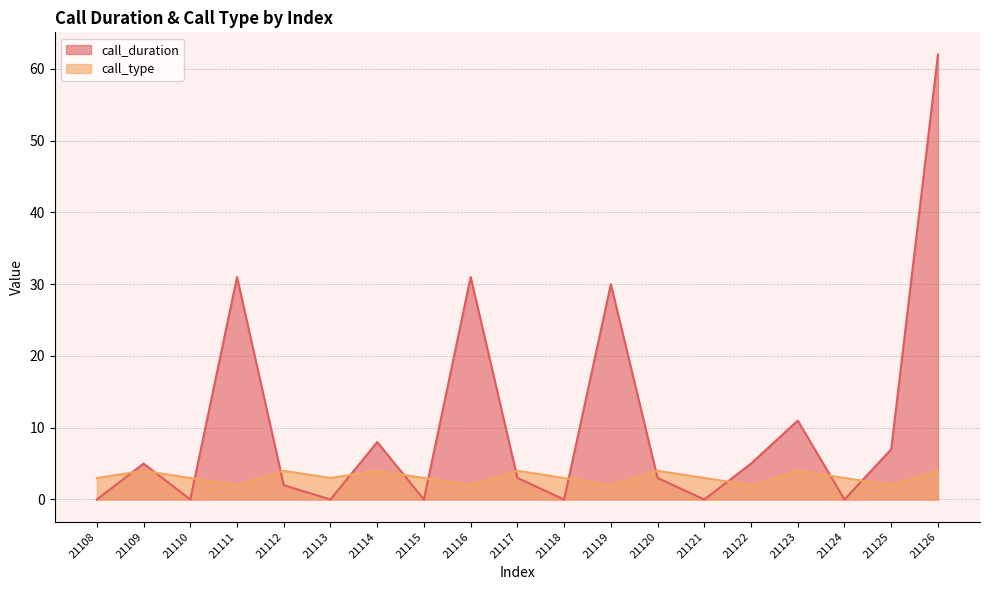

At which label does call_type reach its peak?

21109